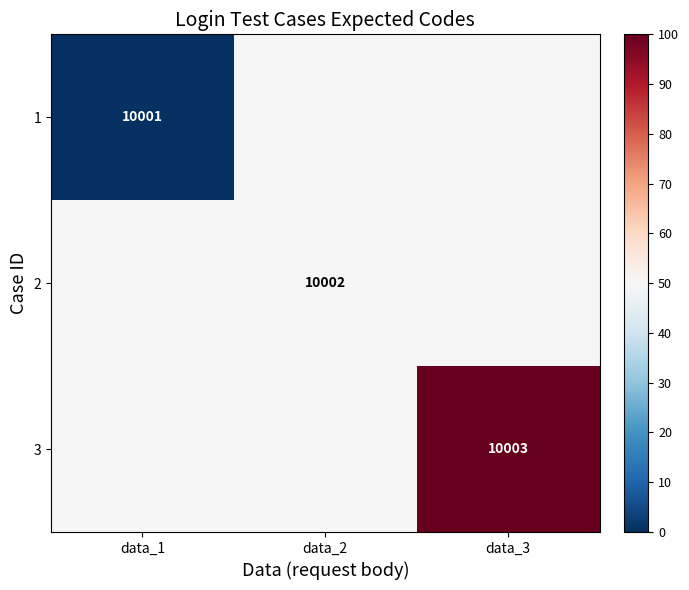

The 3 series shows 5860 at data_3. True or false?

False